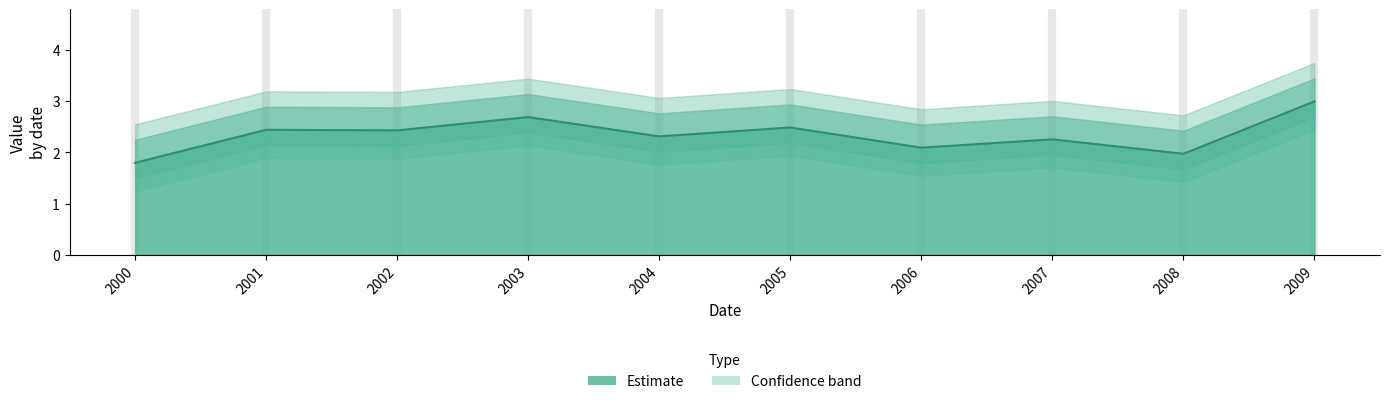

What is the smallest value displayed?

1.8